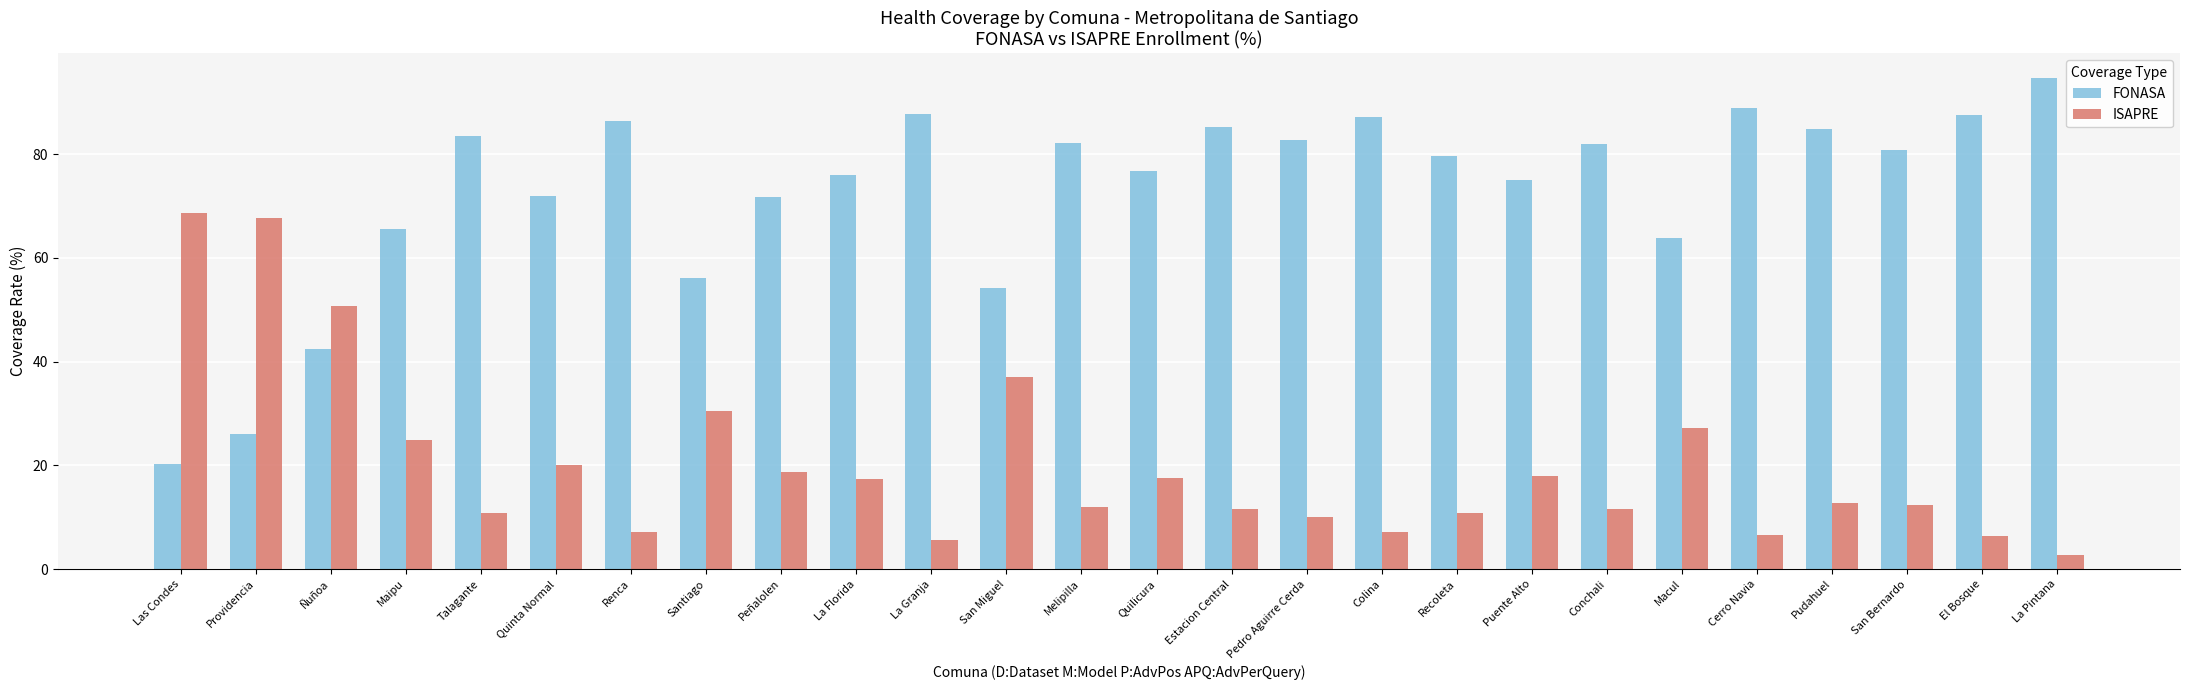

What are all the series names shown in the legend?

FONASA, ISAPRE